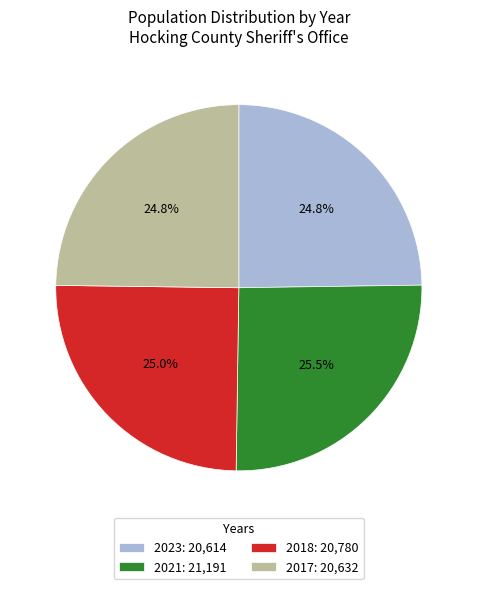

Is it true that 2018 is 14% of the pie?

False